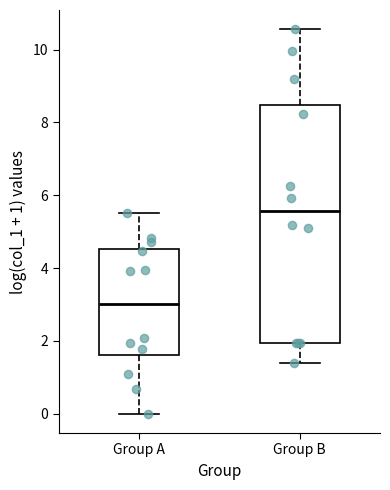

Reading left to right, transcribe this box plot: for each box, give where its median line is, the range the box spans, and where its two whiskers end, as read against the y-axis. The values are not printed on the chart, so give them approximately, as read against the axis.

Group A: median 3.0, box 1.6 to 4.6, whiskers 0.0 to 5.6
Group B: median 5.6, box 2.0 to 8.4, whiskers 1.4 to 10.6